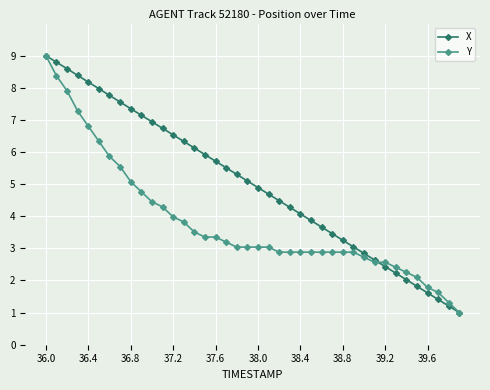

List the series in order of their overall mean, highest first.

X, Y